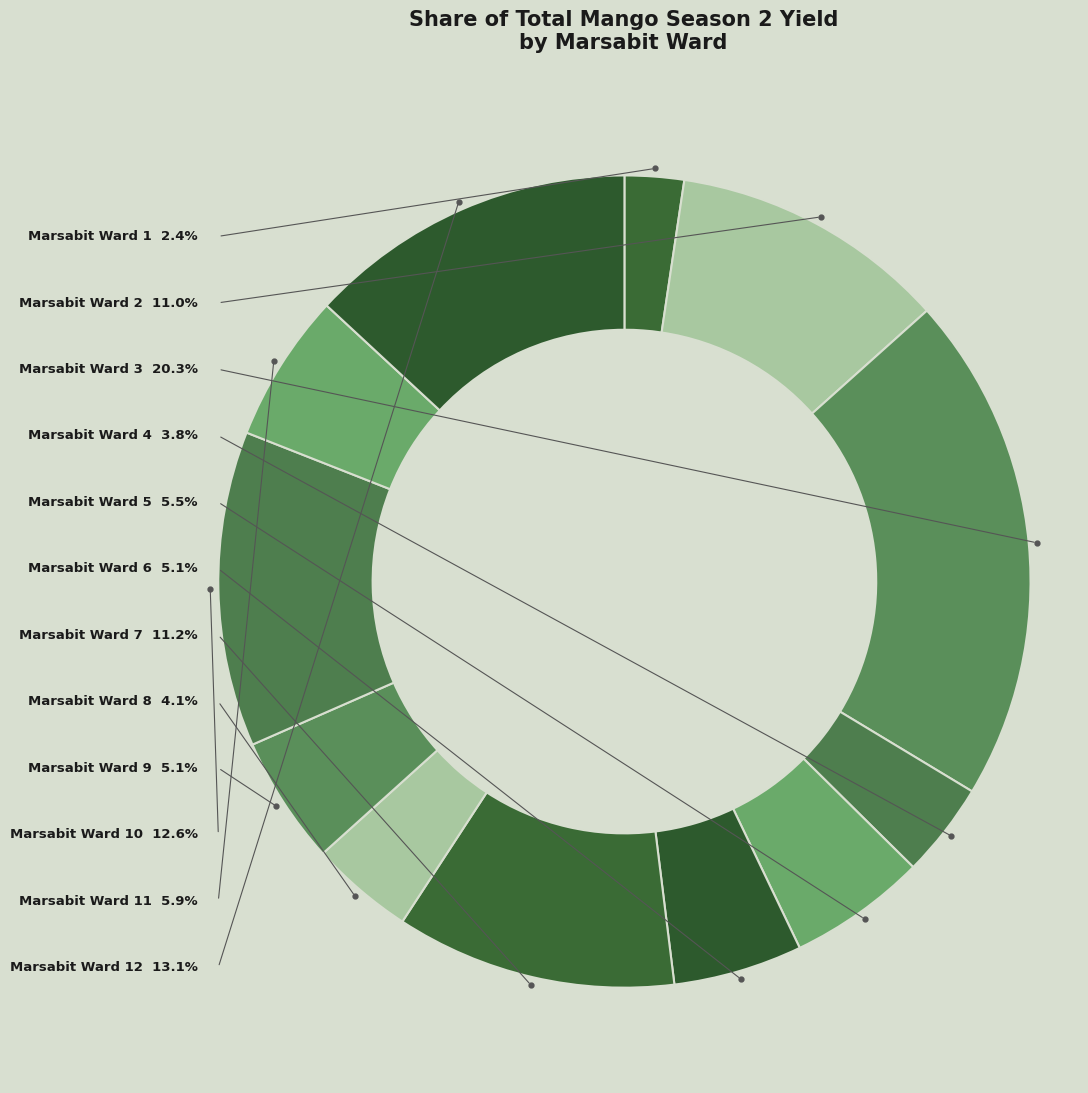

What is the total percentage of Marsabit Ward 5 and Marsabit Ward 8?

9.6%